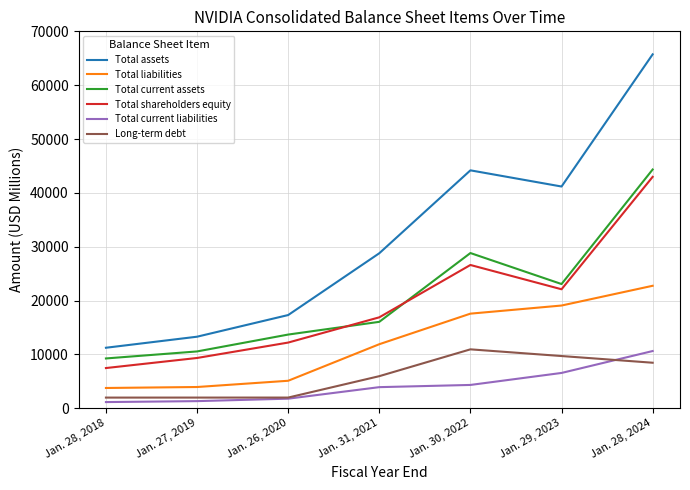

What position from the left is Jan. 26, 2020?

3